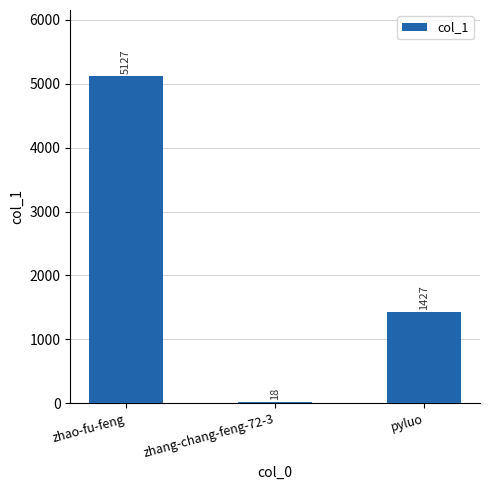

Count the number of data series in this chart.

1